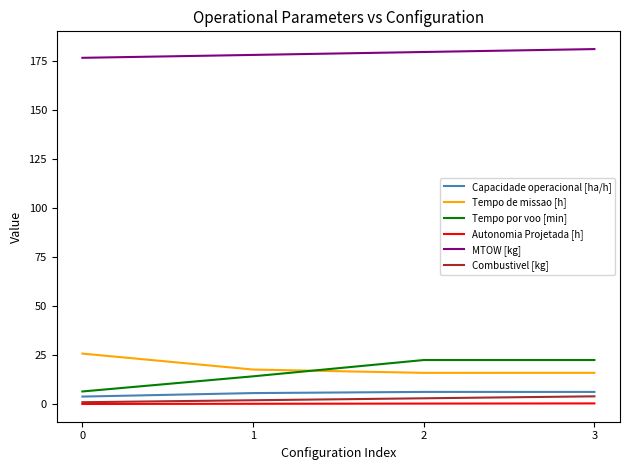

How many values in the Tempo de missao [h] series are below 17?

2